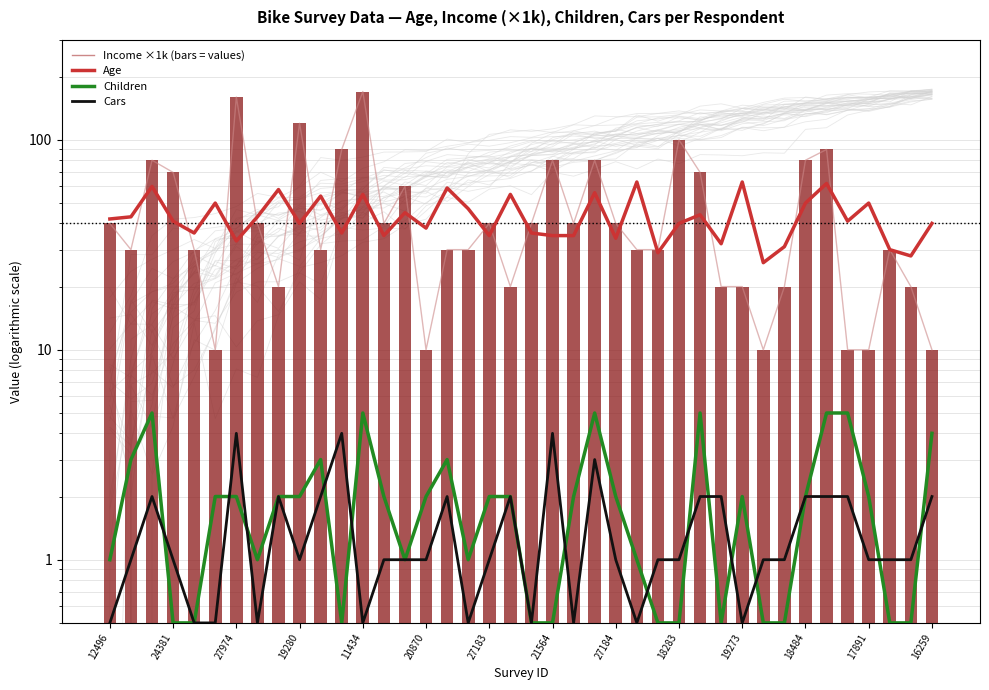

Reading right to left, extract all data points from this chart.

Age: 40.0	28.0	30.0	50.0	41.0	62.0	50.0	31.0	26.0	63.0	32.0	44.0	40.0	29.0	63.0	34.0	56.0	35.0	35.0	36.0	55.0	35.0	47.0	59.0	38.0	45.0	35.0	55.0	36.0	54.0	40.0	58.0	43.0	33.0	50.0	36.0	41.0	60.0	43.0	42.0
Children: 4.0	0.5	0.5	2.0	5.0	5.0	2.0	0.5	0.5	2.0	0.5	5.0	0.5	0.5	1.0	2.0	5.0	2.0	0.5	0.5	2.0	2.0	1.0	3.0	2.0	1.0	2.0	5.0	0.5	3.0	2.0	2.0	1.0	2.0	2.0	0.5	0.5	5.0	3.0	1.0
Cars: 2.0	1.0	1.0	1.0	2.0	2.0	2.0	1.0	1.0	0.5	2.0	2.0	1.0	1.0	0.5	1.0	3.0	0.5	4.0	0.5	2.0	1.0	0.5	2.0	1.0	1.0	1.0	0.5	4.0	2.0	1.0	2.0	0.5	4.0	0.5	0.5	1.0	2.0	1.0	0.5
Income (×1k, line): 10.0	20.0	30.0	10.0	10.0	90.0	80.0	20.0	10.0	20.0	20.0	70.0	100.0	30.0	30.0	40.0	80.0	40.0	80.0	40.0	20.0	40.0	30.0	30.0	10.0	60.0	40.0	170.0	90.0	30.0	120.0	20.0	40.0	160.0	10.0	30.0	70.0	80.0	30.0	40.0